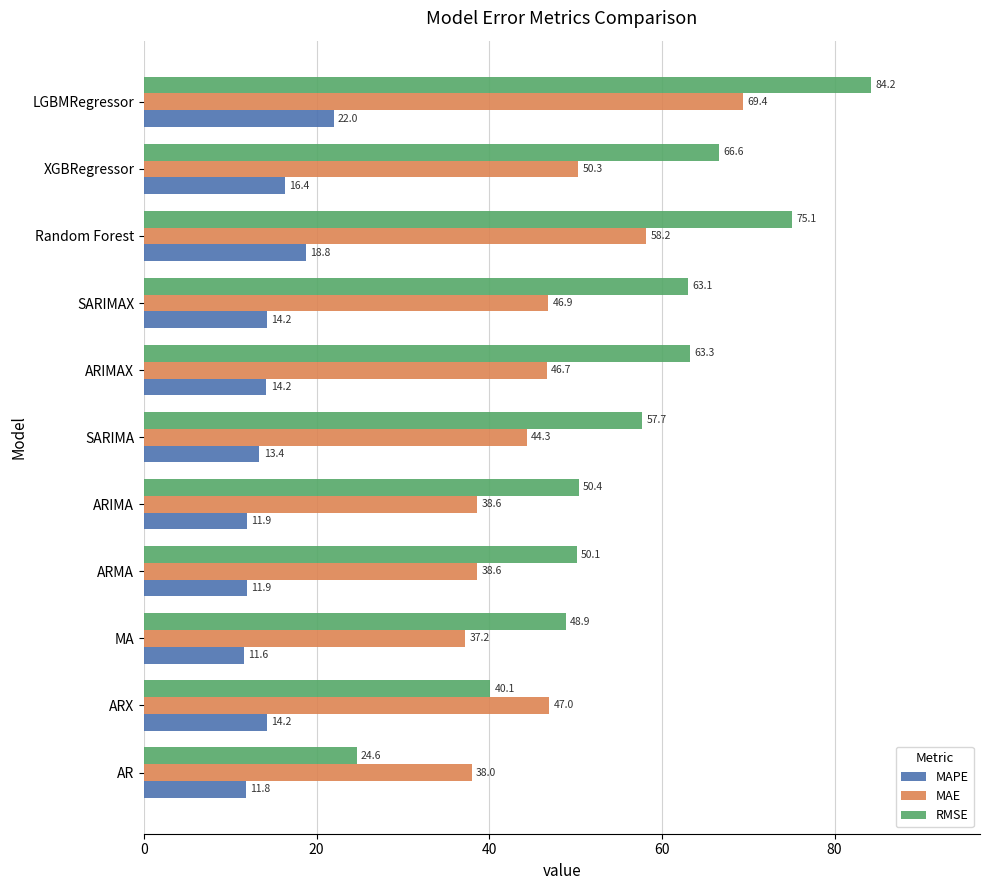

At which label is RMSE closest to 54?

ARIMA